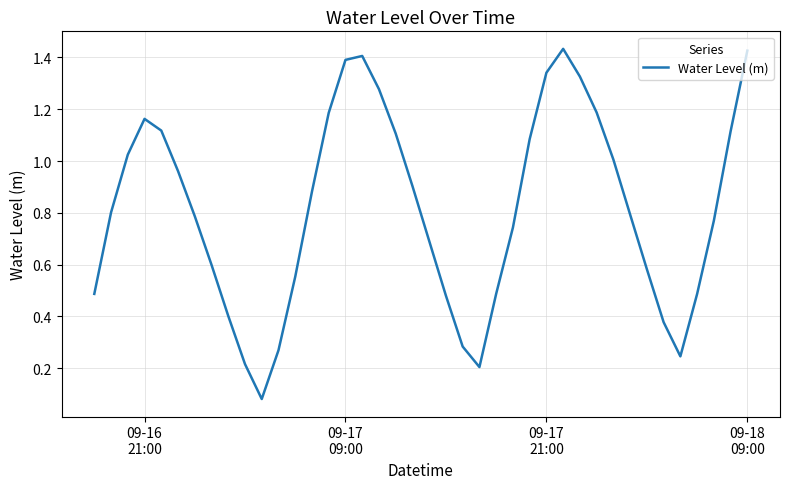

What is the difference between the second highest and second lowest values?

1.2